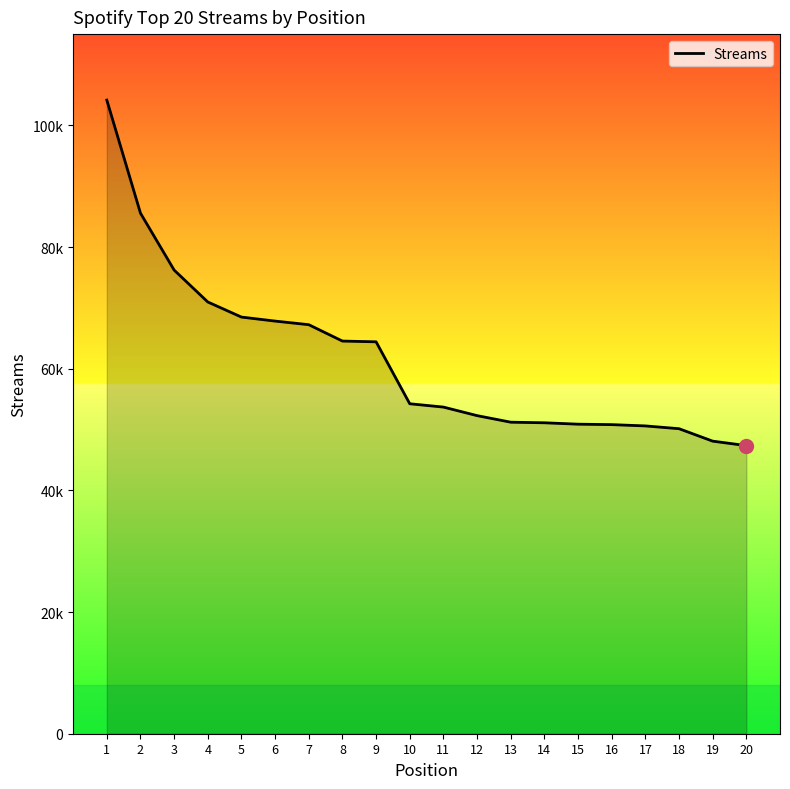

The value at 8 is 91776. True or false?

False